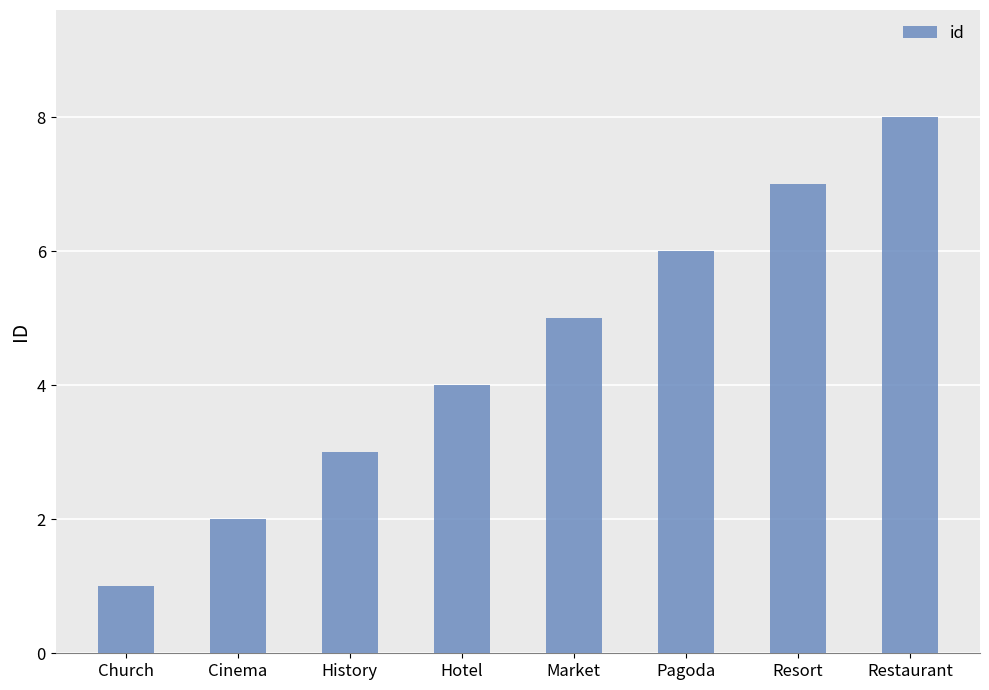

List the labels in order of value, smallest first.

Church, Cinema, History, Hotel, Market, Pagoda, Resort, Restaurant